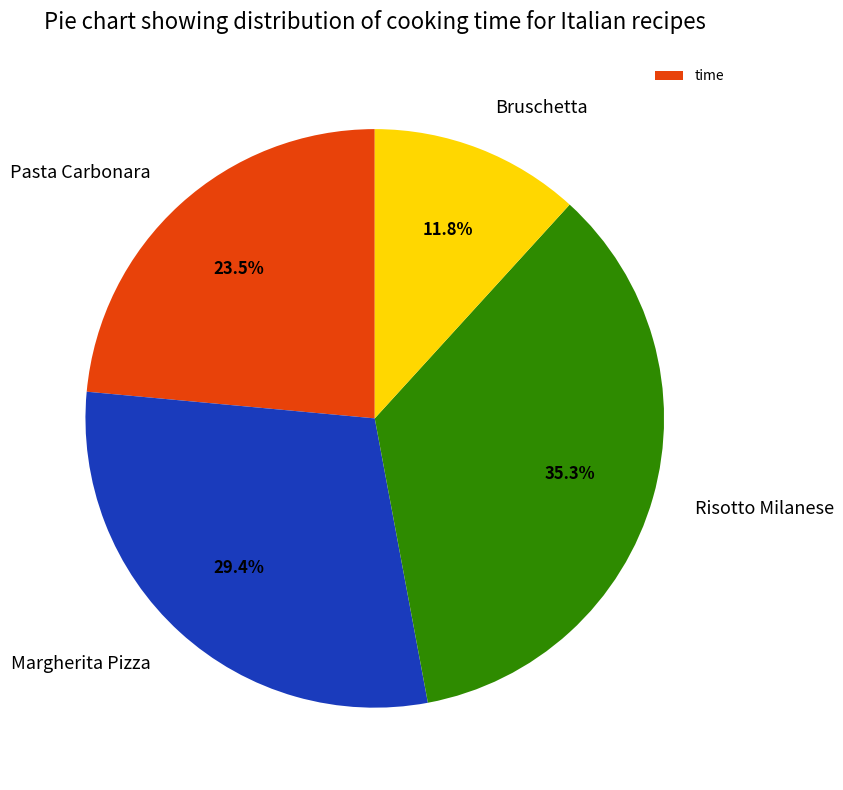

To the nearest percent, what is the difference between the largest and smallest slice percentages?

24%